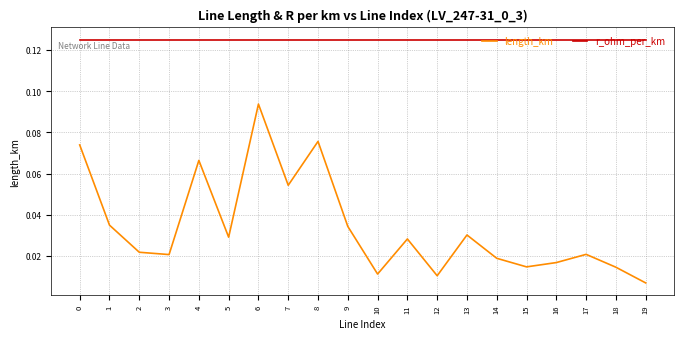

Is the value of r_ohm_per_km at 8 greater than the value of length_km at 18?

Yes